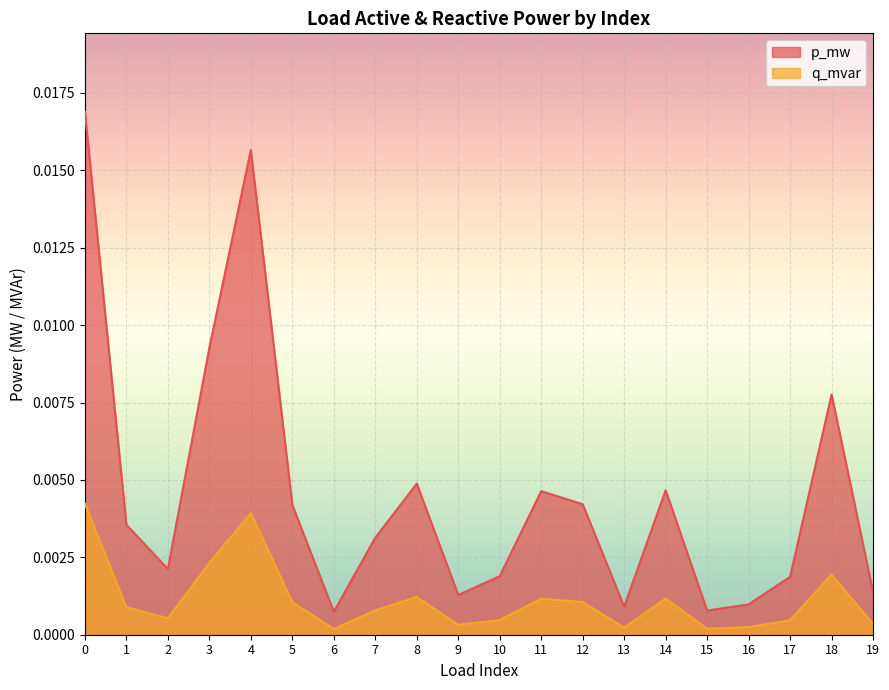

How many categories are shown in the chart?

20